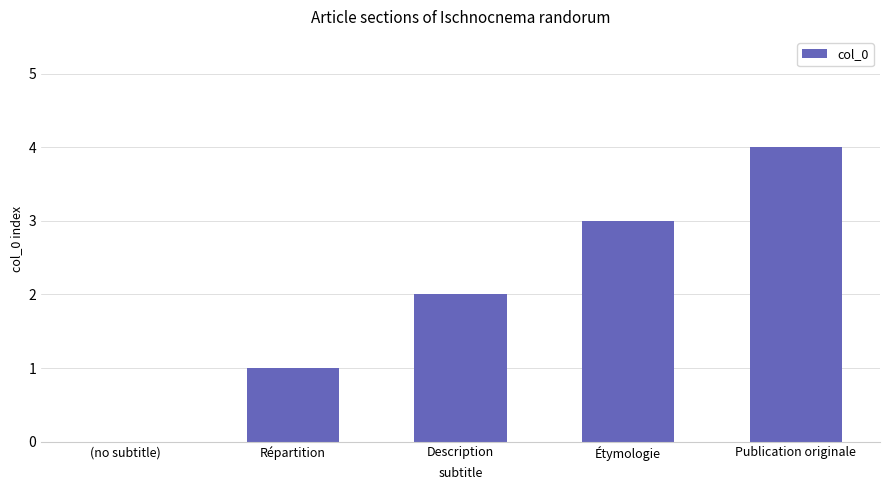

Is it true that the value at Répartition is 2?

False